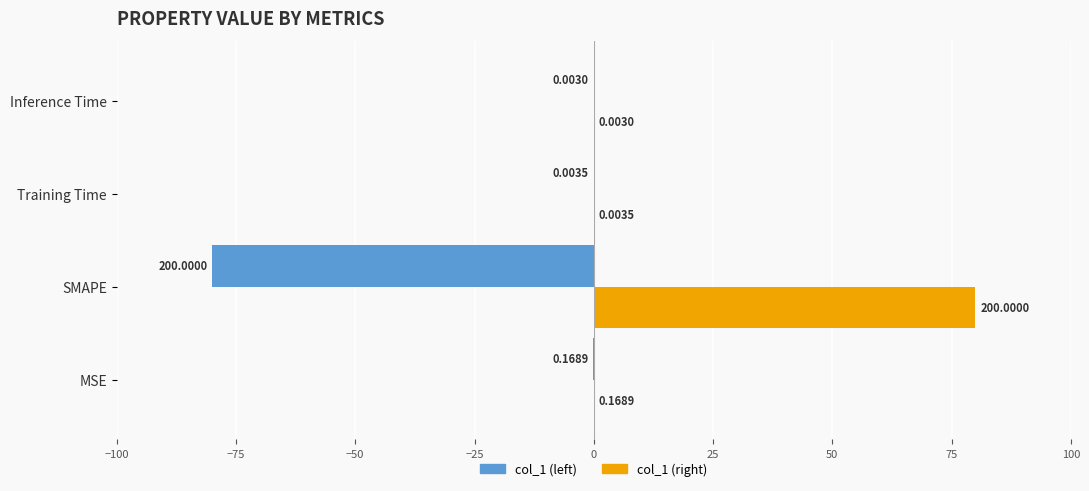

Is the value of col_1 (right) at MSE greater than the value of col_1 (left) at Training Time?

Yes